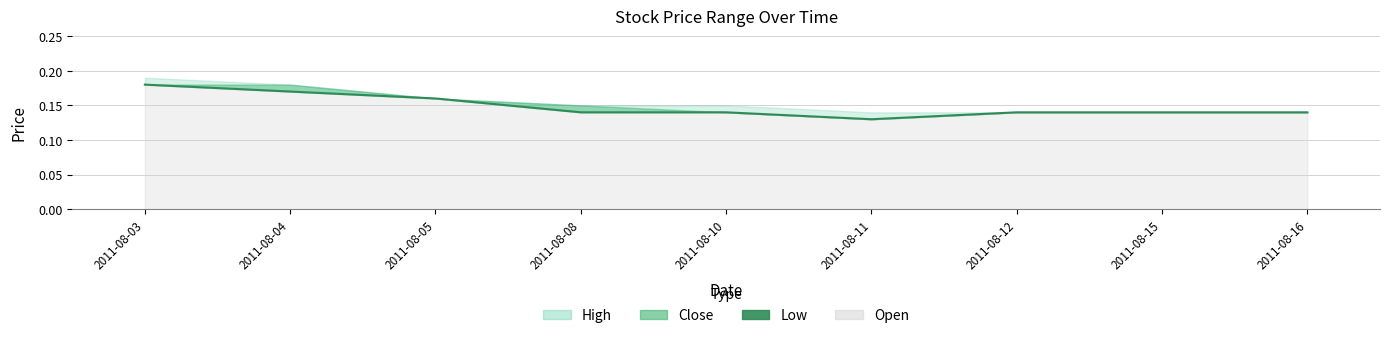

What is the sum of the values at 2011-08-11 and 2011-08-16?

0.3